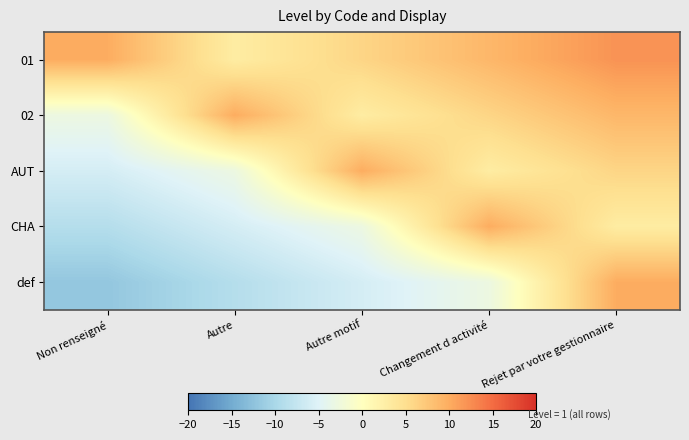

List the series in order of their overall mean, lowest first.

def, CHA, AUT, 02, 01